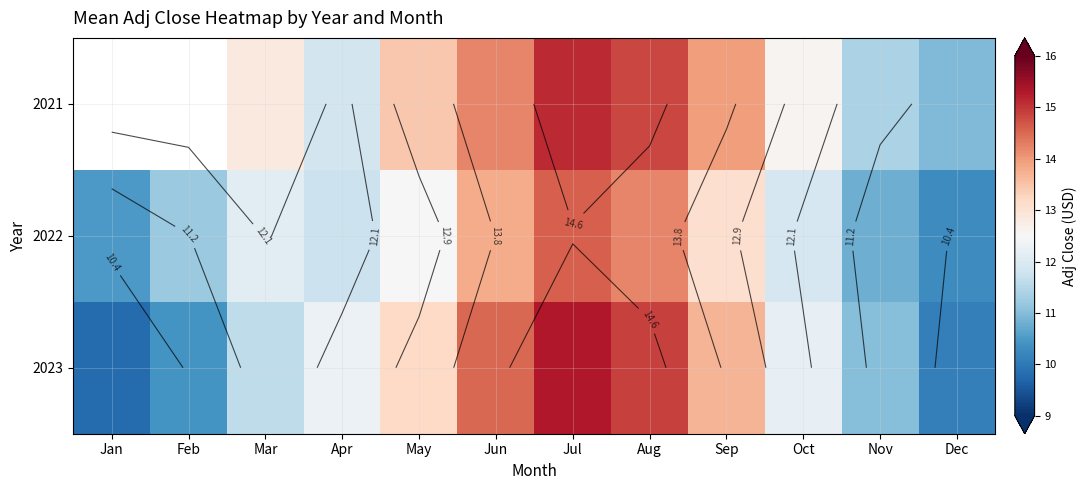

Rank the series at Aug from lowest to highest value.

2022, 2021, 2023